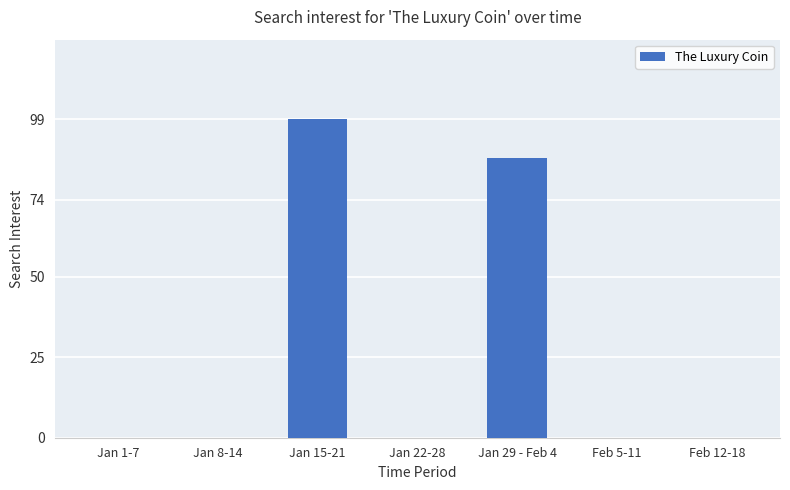

What is the sum of all values?

186